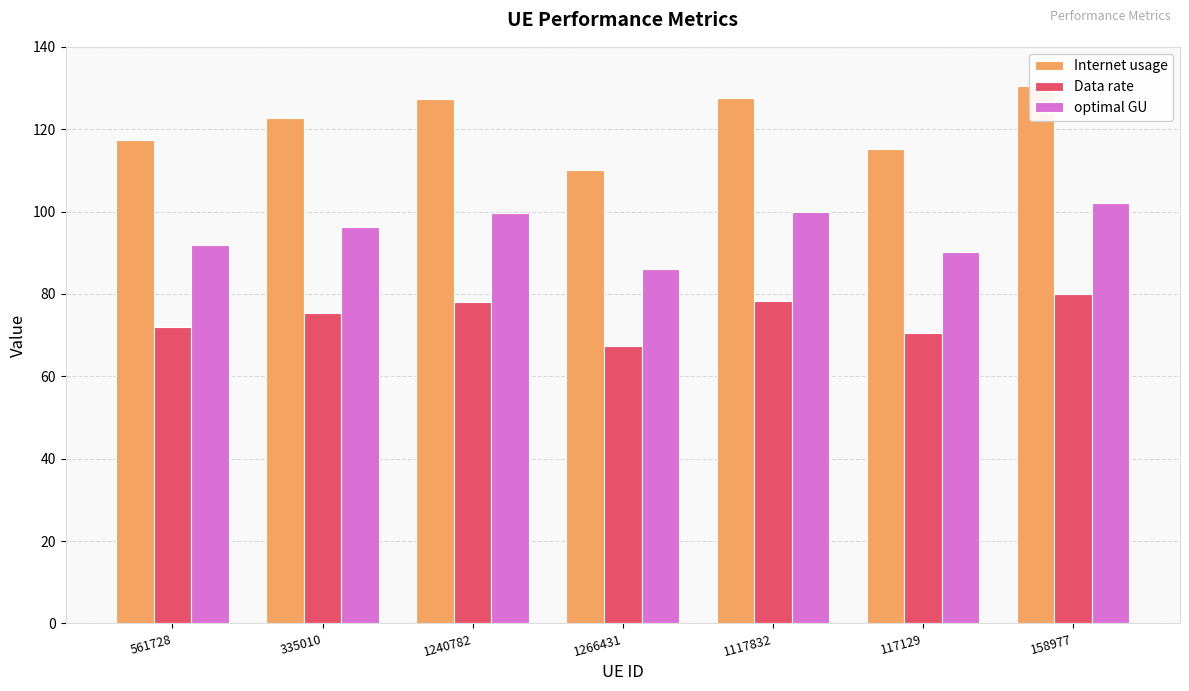

Are the bars horizontal?

No